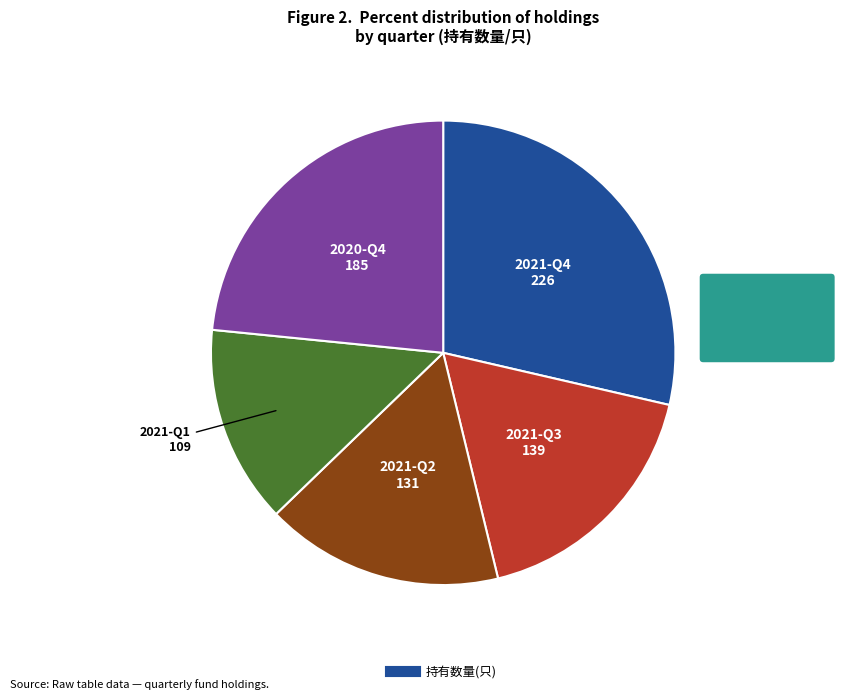

Is there any slice that represents more than half of the pie?

No